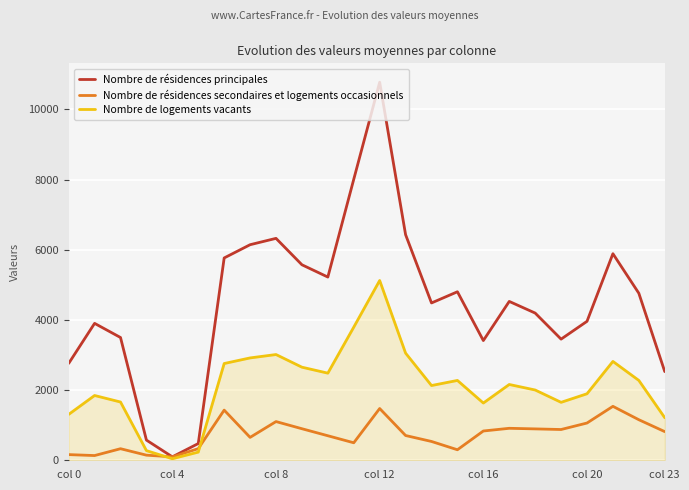

Which series has the largest total across all categories?

Nombre de résidences principales